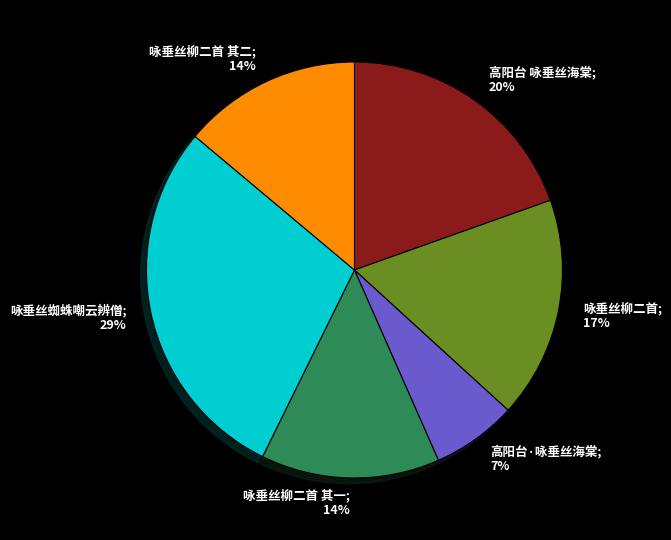

True or false: 高阳台 咏垂丝海棠; 20% accounts for 6% of the total.

False